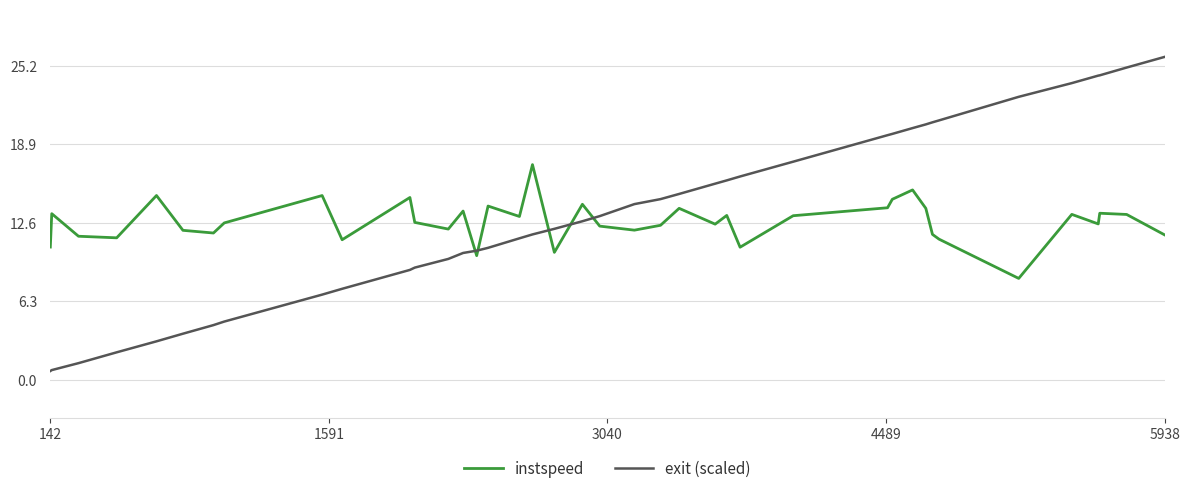

What is the difference between the maximum and minimum values in the exit (scaled) series?

25.2